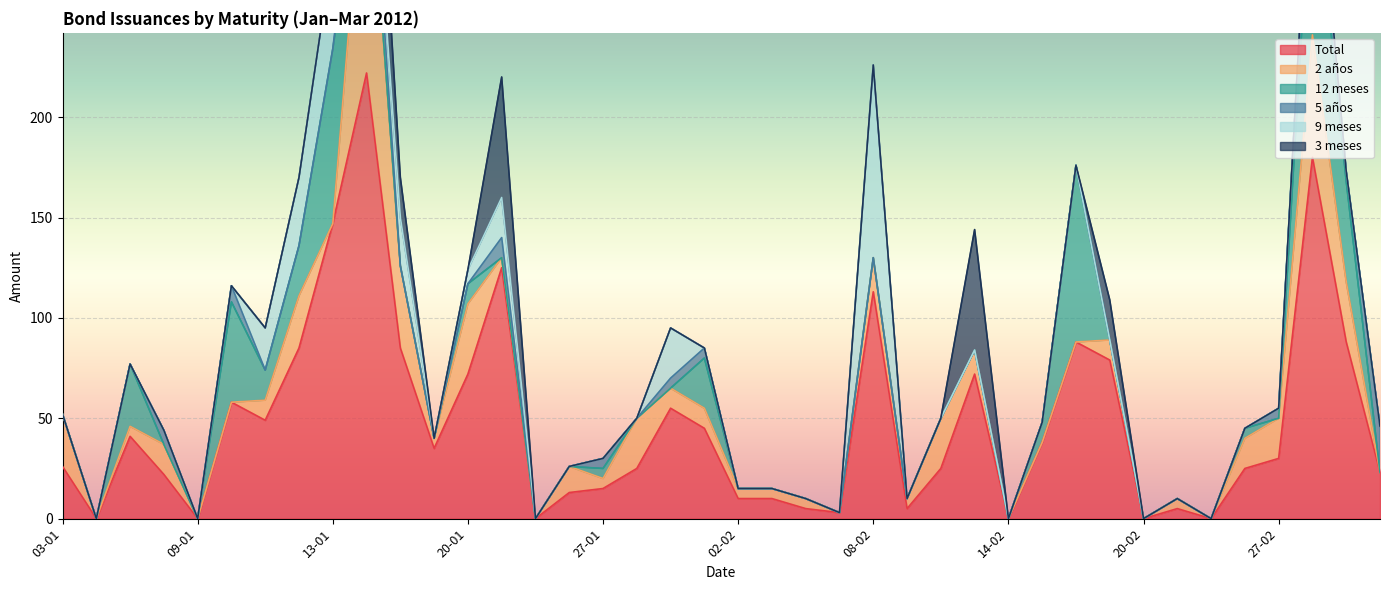

Where is Total nearest to the value 111?

08-02